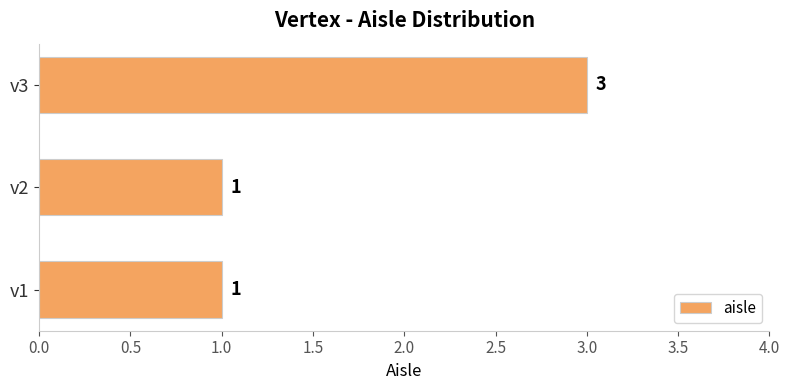

What is the sum of all values?

5